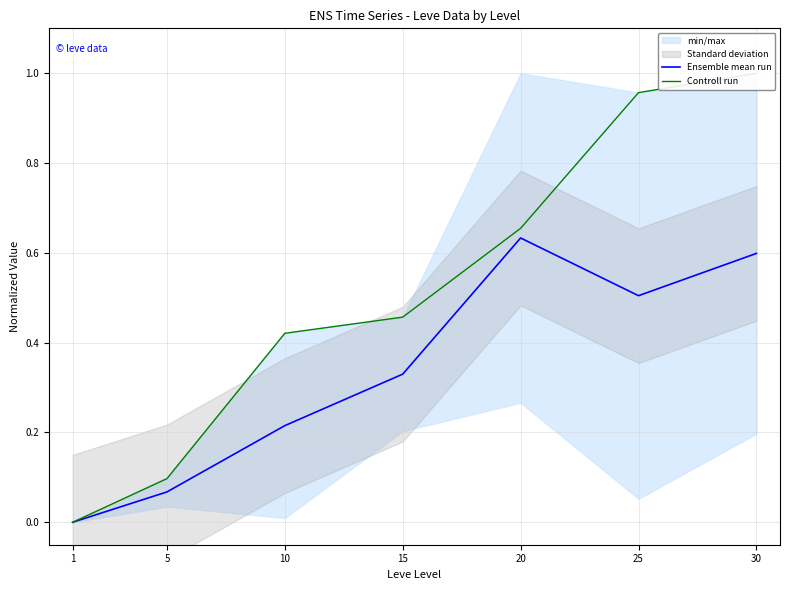

The value of Ensemble mean run at 20 is 0.8. True or false?

False